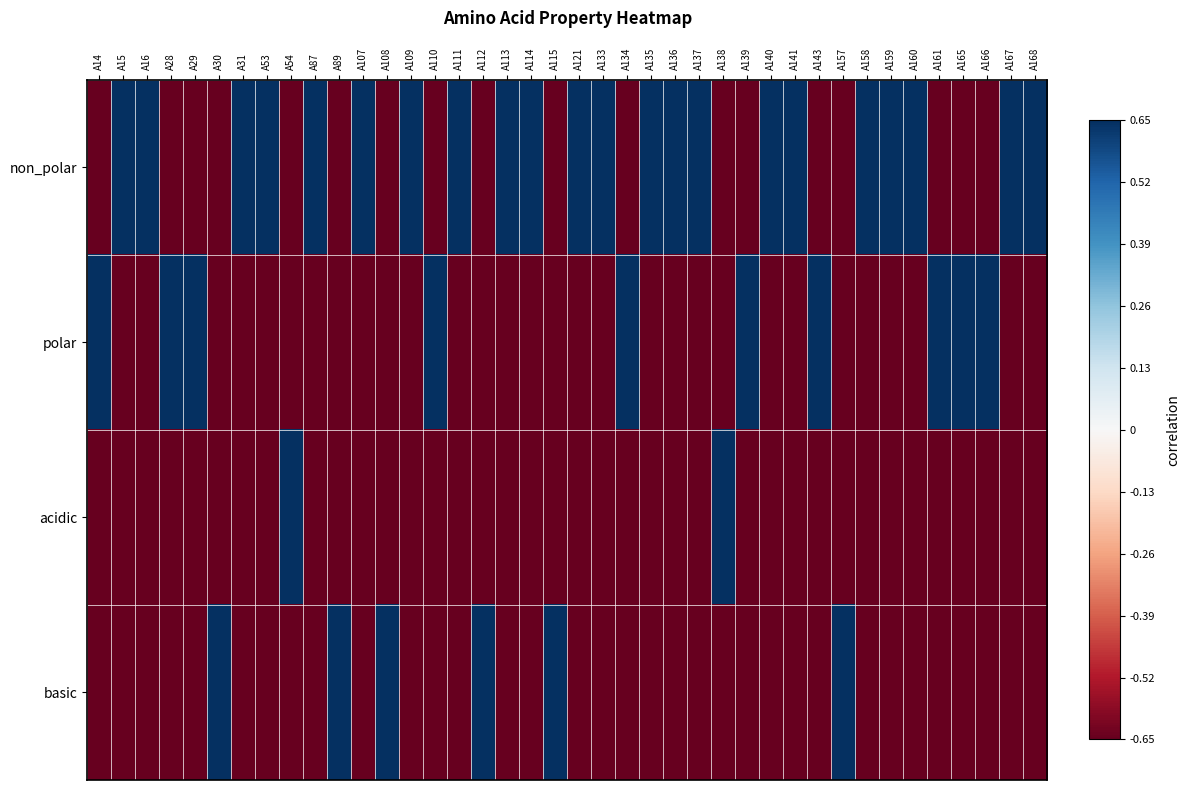

Which series has the largest total across all categories?

non_polar